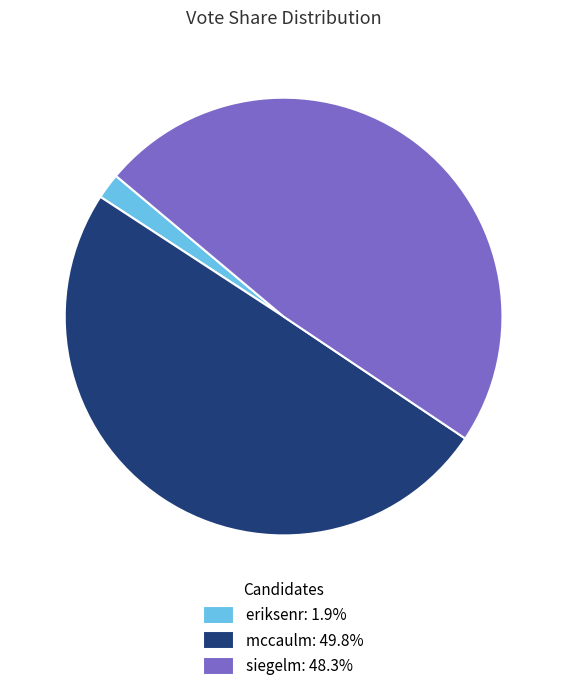

The mccaulm slice represents 58% of the pie. True or false?

False